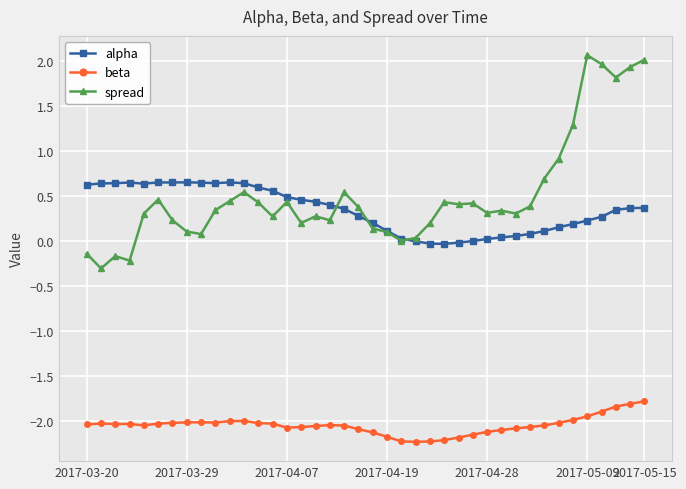

True or false: alpha and beta intersect in this chart.

False